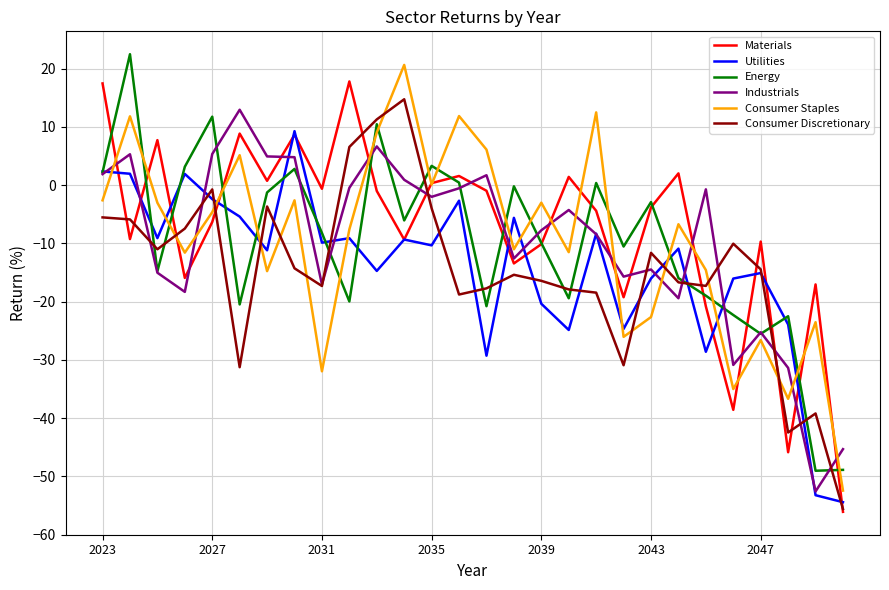

What is the maximum value for Consumer Discretionary?

14.7